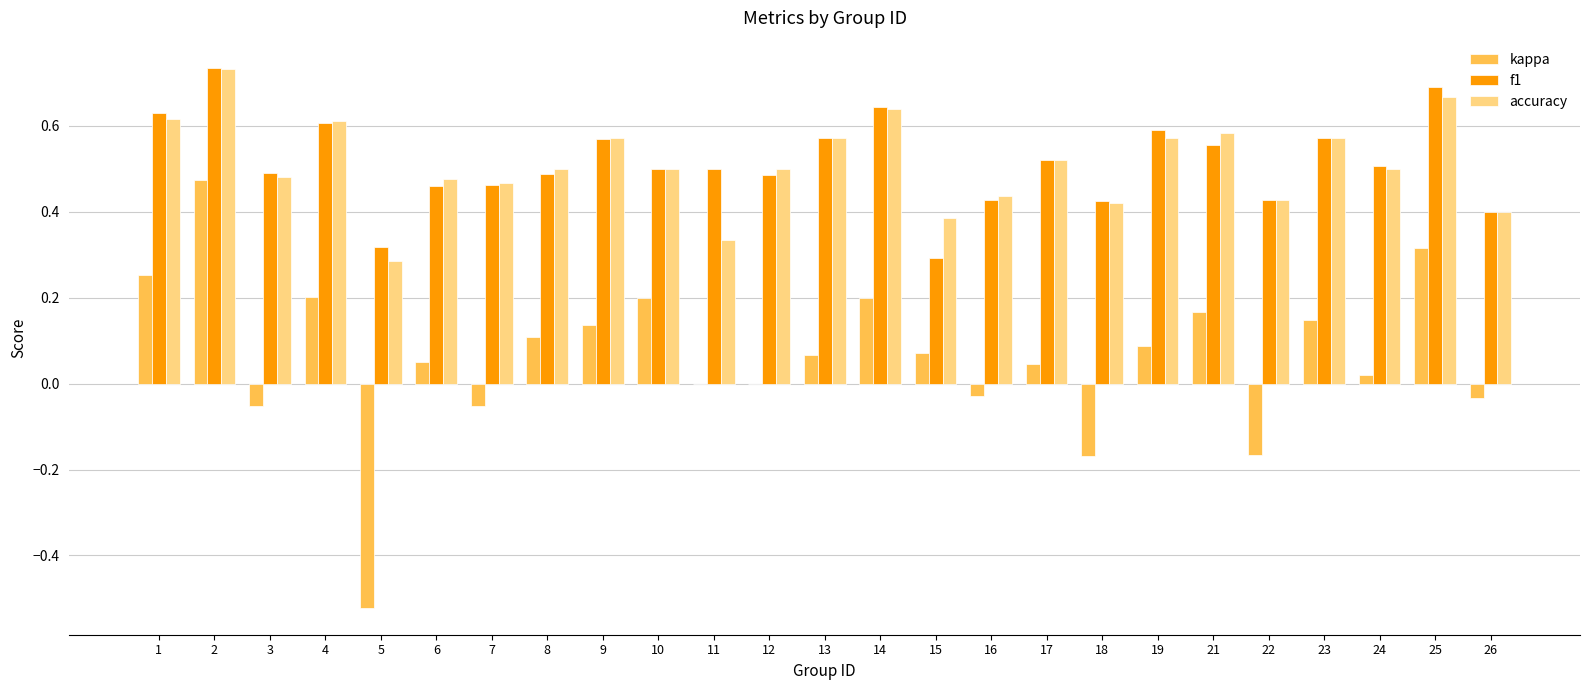

Which series changed the most between 2 and 25?

kappa